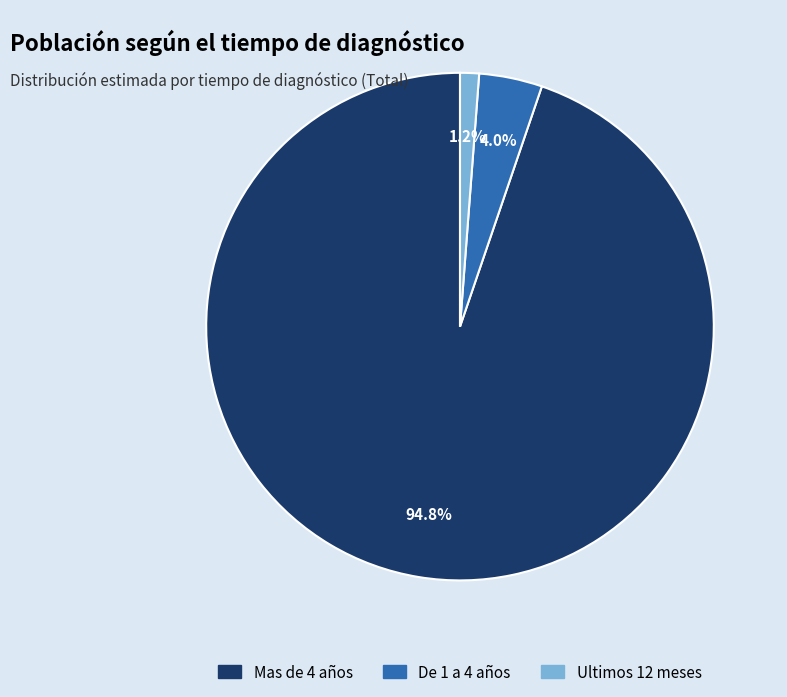

What is the largest slice in the pie chart?

Mas de 4 años